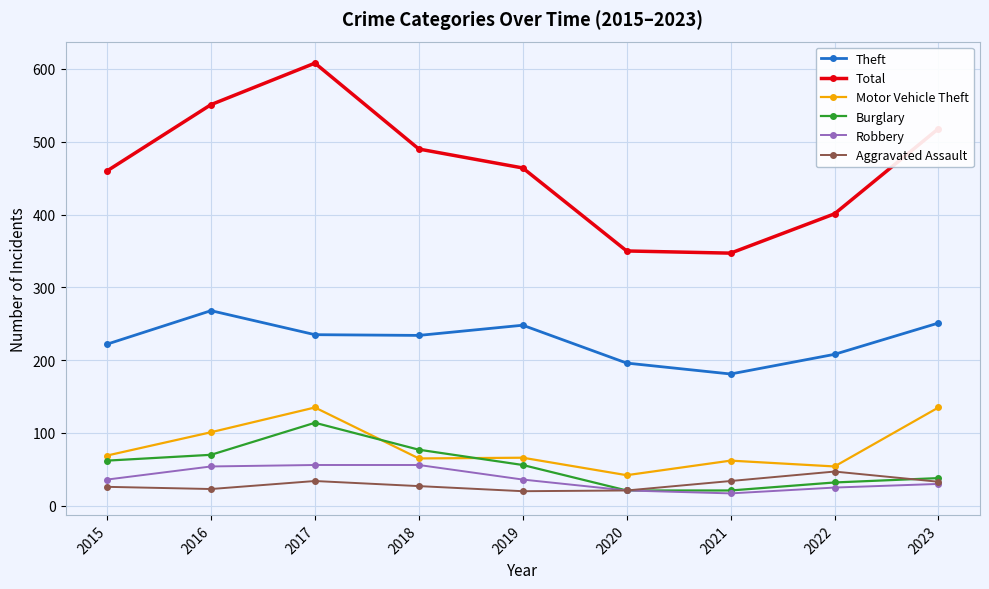

At which category does Total reach its first local peak?

2017